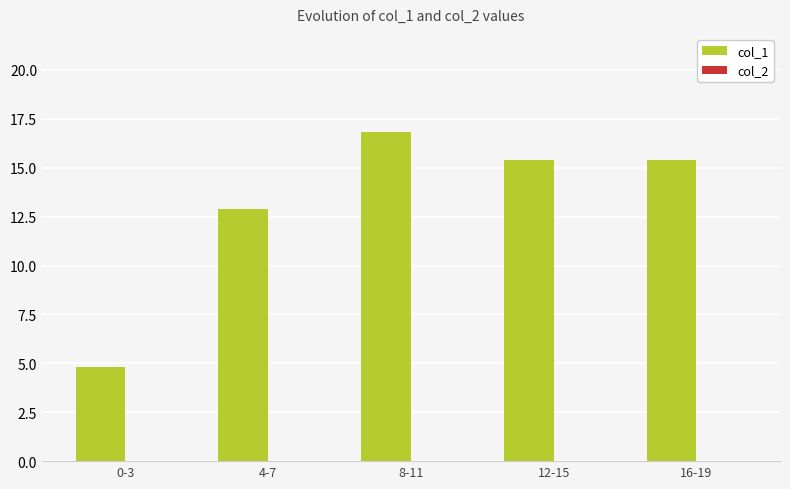

Which has a higher value, 4-7 or 8-11?

8-11